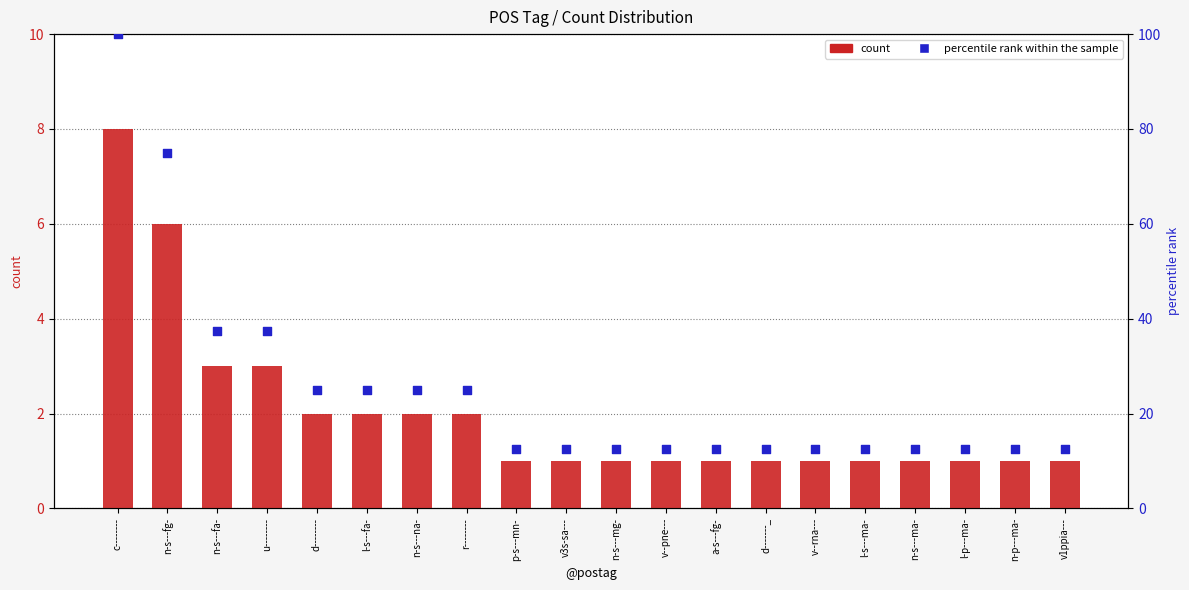

Which series contains the lowest Y value?

count